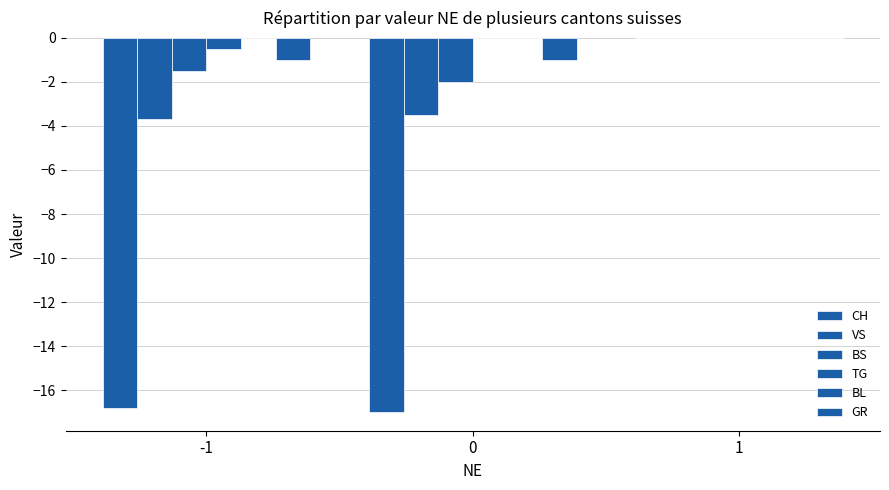

Are the bars horizontal?

No